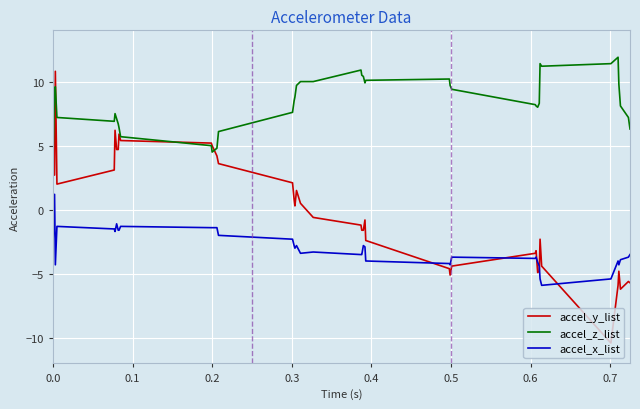

List the series in order of their peak value, highest first.

accel_z_list, accel_y_list, accel_x_list